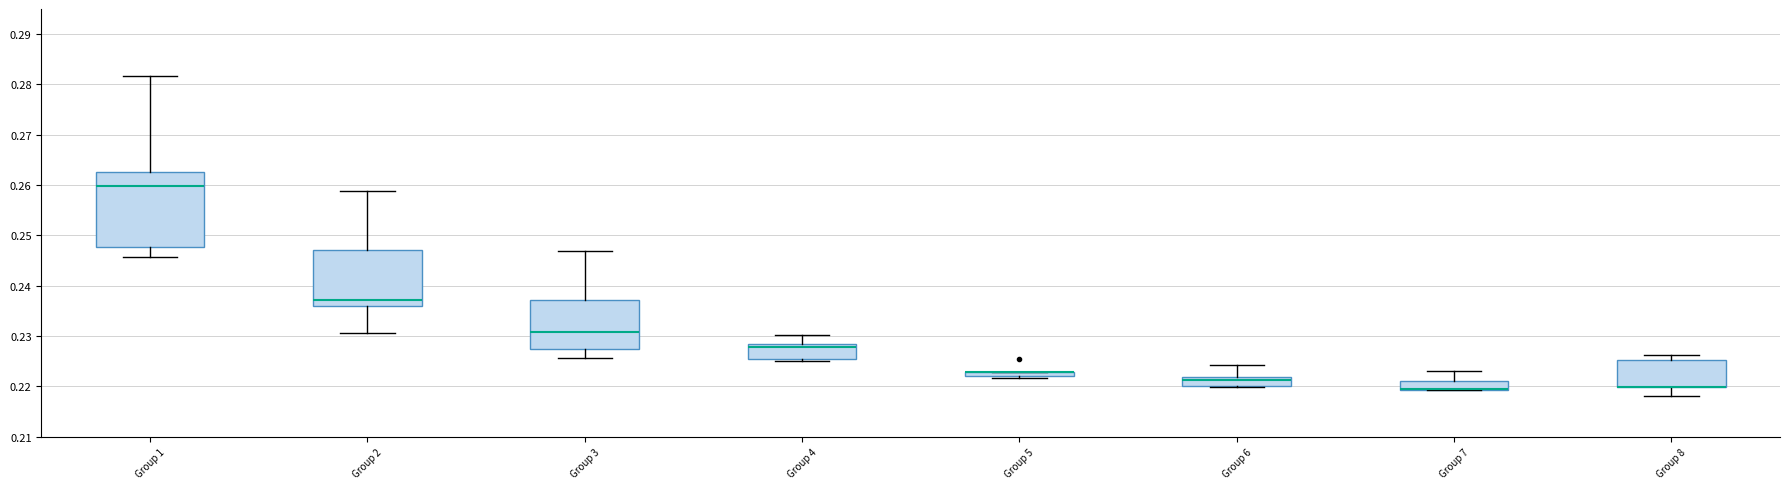

Which box is the tallest, from its lower edge to its upper edge?

Group 1